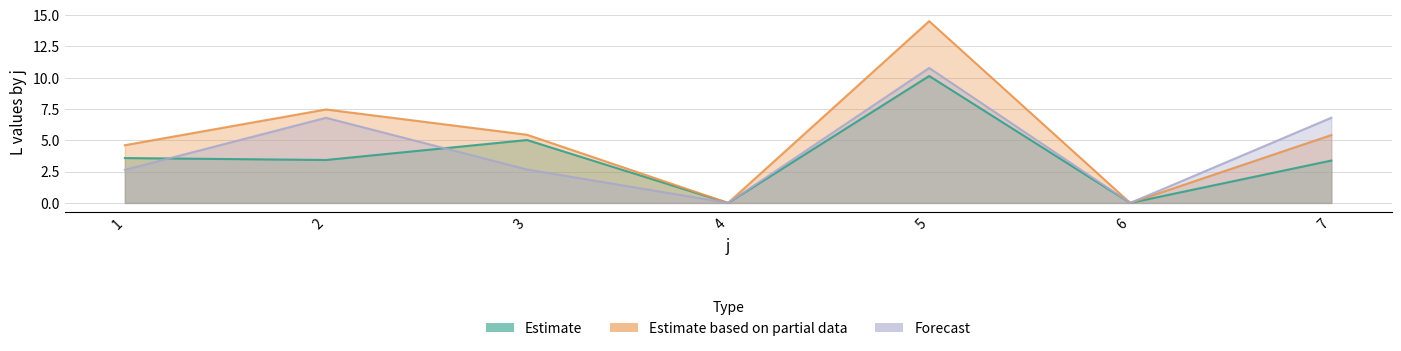

After their last crossing, which series has the higher values: Forecast or Estimate?

Estimate